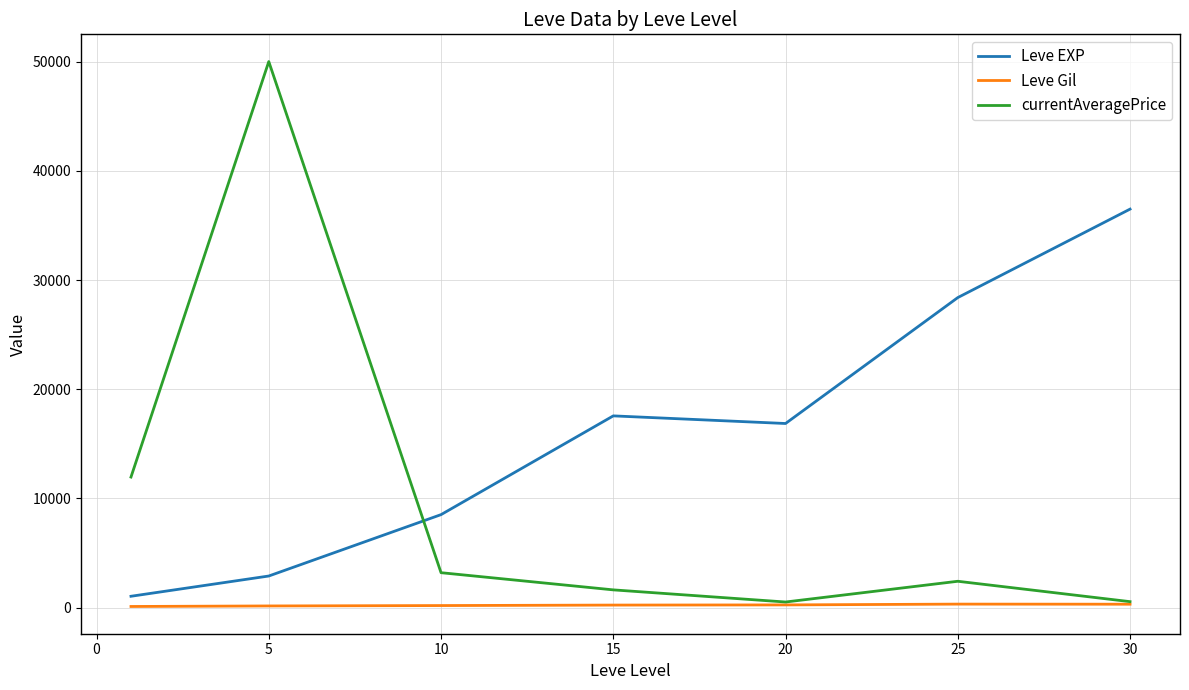

List the series in order of their overall mean, lowest first.

Leve Gil, currentAveragePrice, Leve EXP